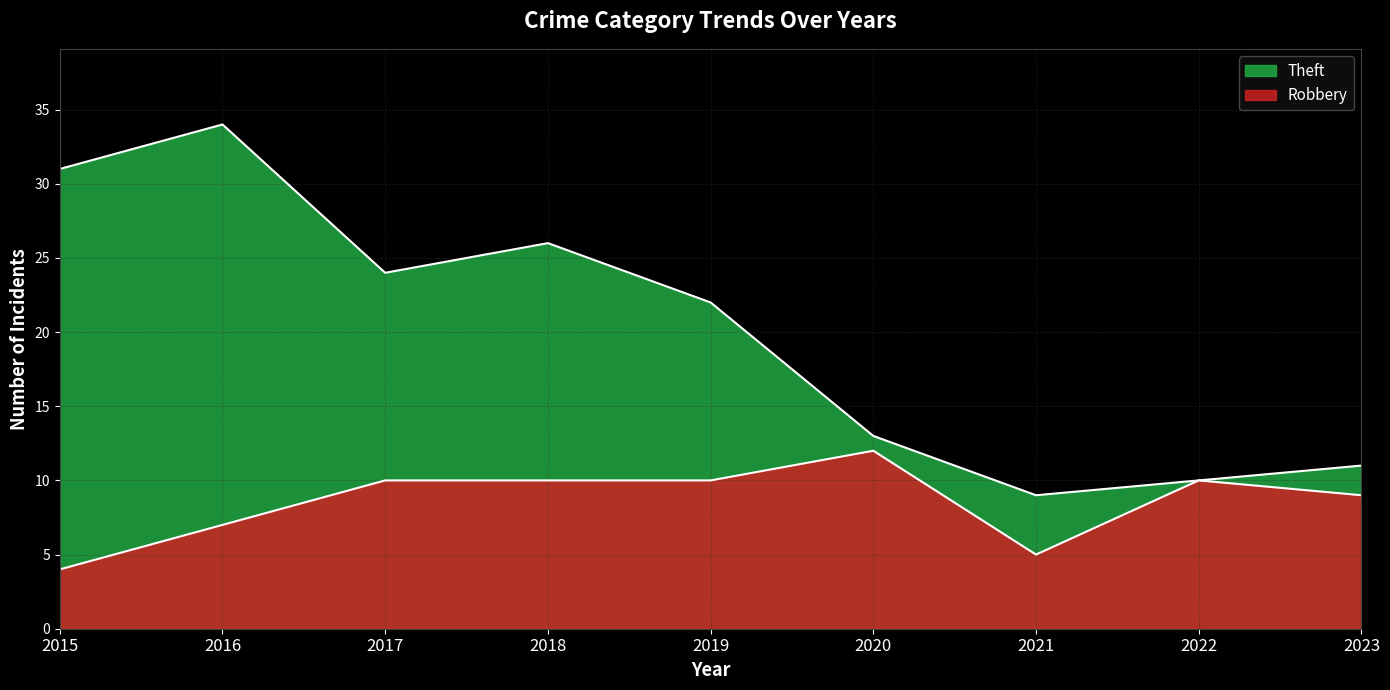

In Theft, how many points are lower than both neighbors (excluding endpoints)?

2